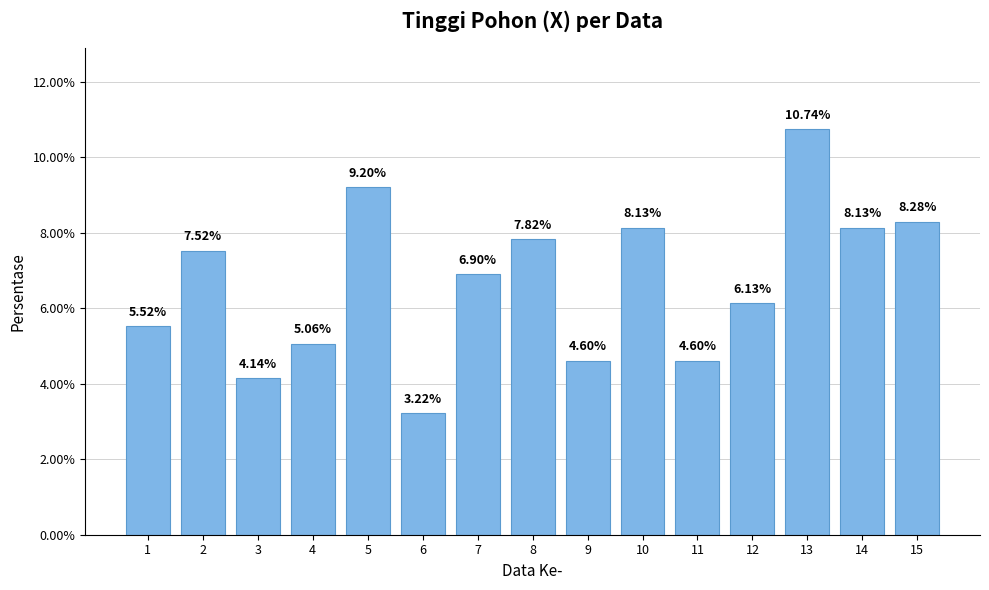

List the labels in order of value, largest first.

13, 5, 15, 10, 14, 8, 2, 7, 12, 1, 4, 9, 11, 3, 6